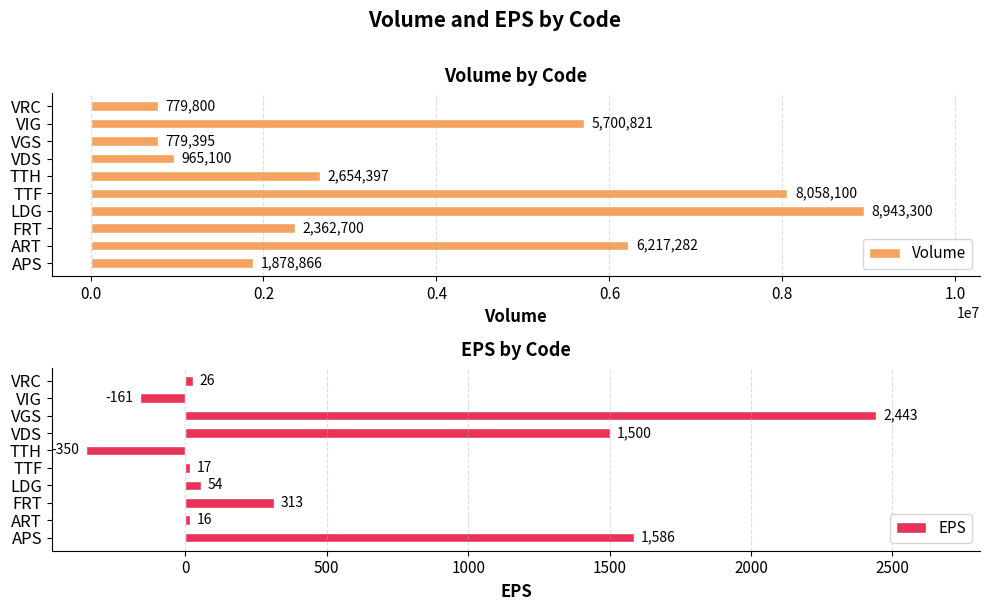

What is the difference between the maximum and second lowest values in the Volume series?

8163500